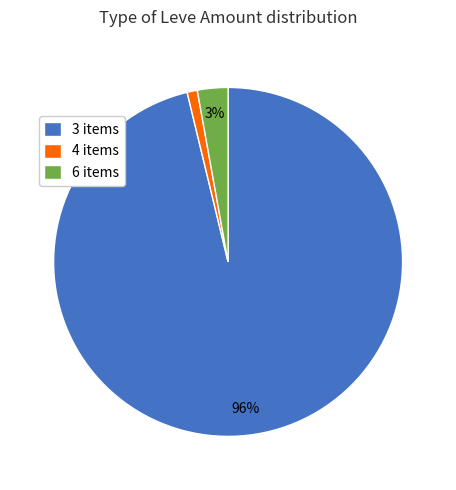

How many slices are in this pie chart?

3